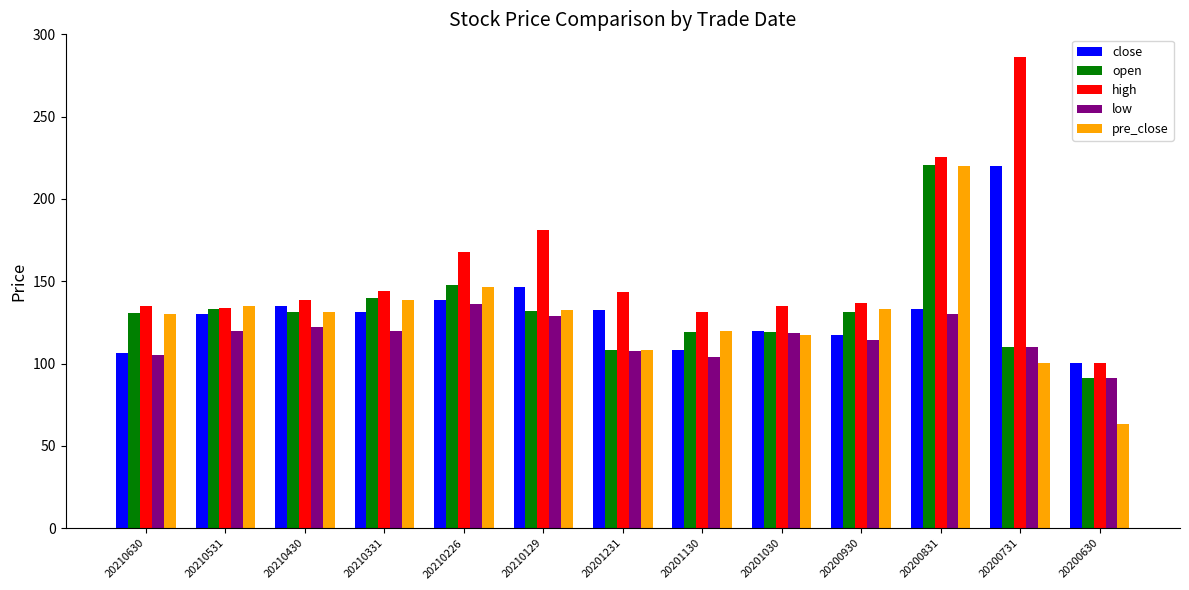

True or false: pre_close has a value of 119.7 at 20201130.

True